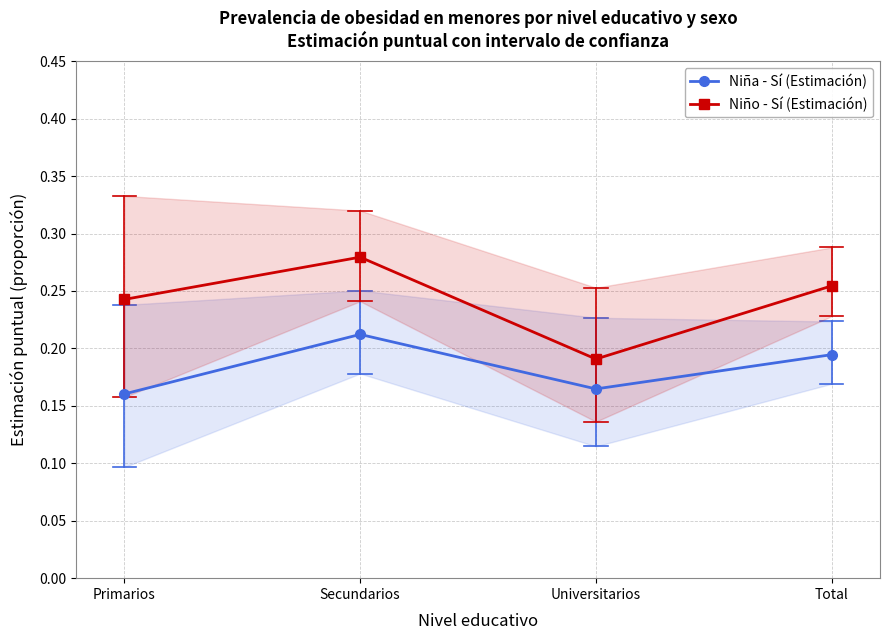

The value of Niña - Sí (Estimación) at Universitarios is 0.2. True or false?

True